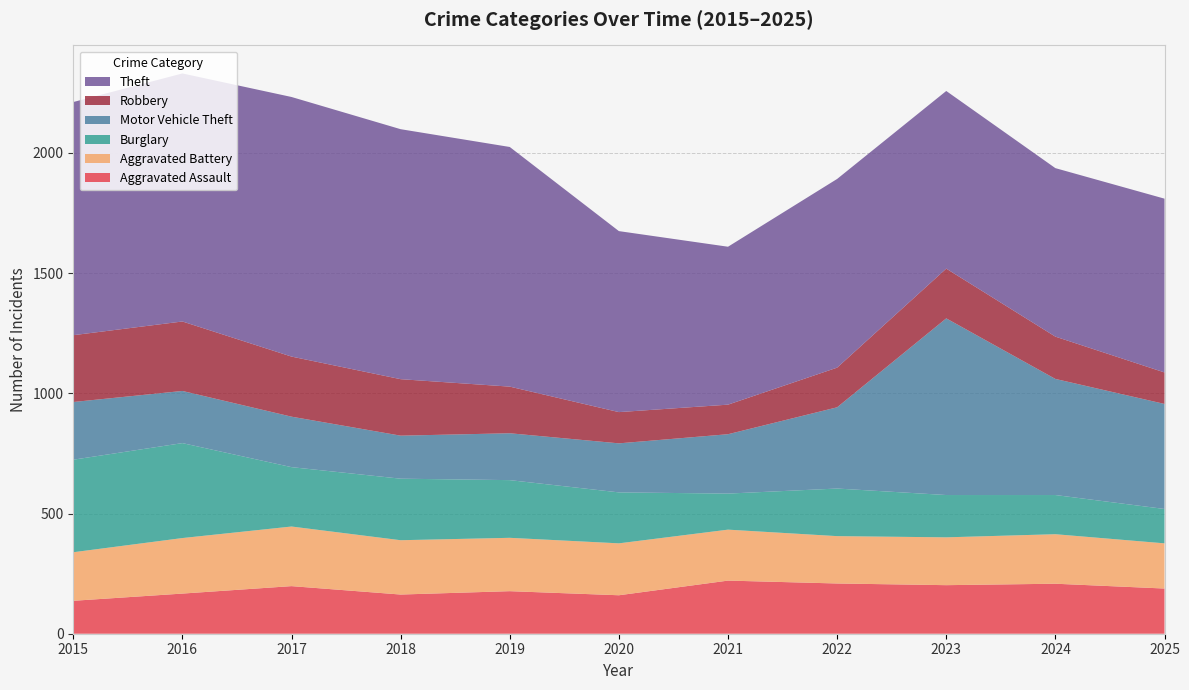

Reading left to right, what are all the values shown in this chart?

Aggravated Assault: 137	167	198	163	177	160	221	209	202	208	188
Aggravated Battery: 202	231	248	226	222	216	212	197	199	206	188
Burglary: 385	395	247	256	240	212	150	198	176	163	143
Motor Vehicle Theft: 240	217	210	179	195	204	247	338	735	483	437
Robbery: 278	289	250	235	194	130	123	165	207	176	131
Theft: 970	1032	1080	1040	997	753	657	785	739	701	723